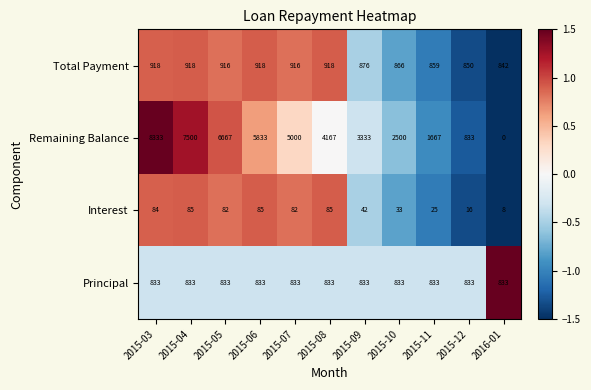

At which category is the sum across all series the highest?

2015-03